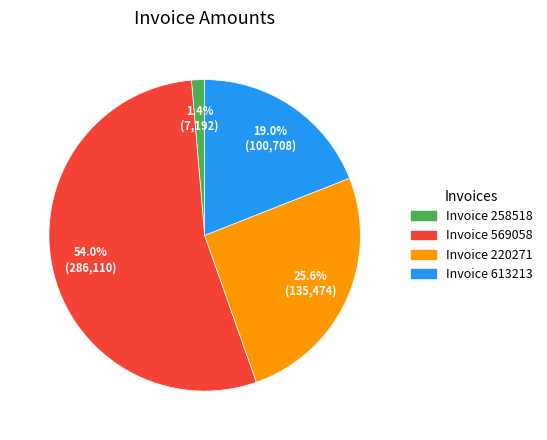

Is there any slice that represents more than half of the pie?

Yes